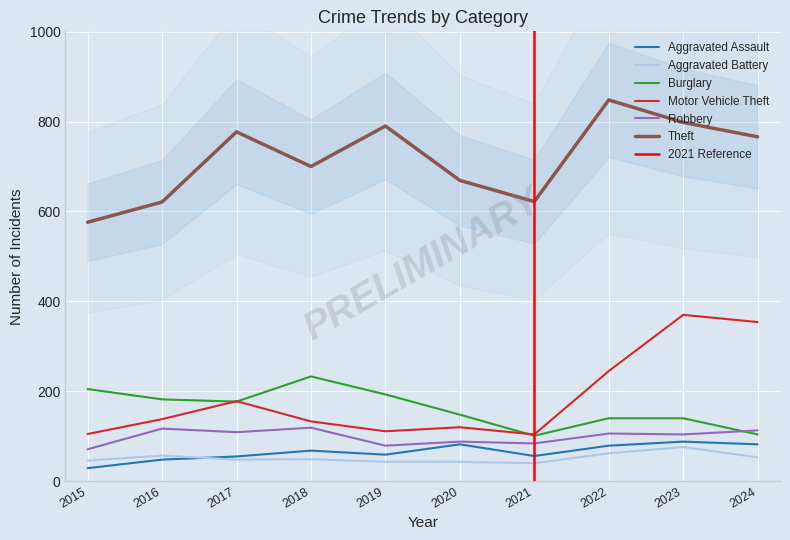

What is the value of the Burglary point at the 4th from the left?

233